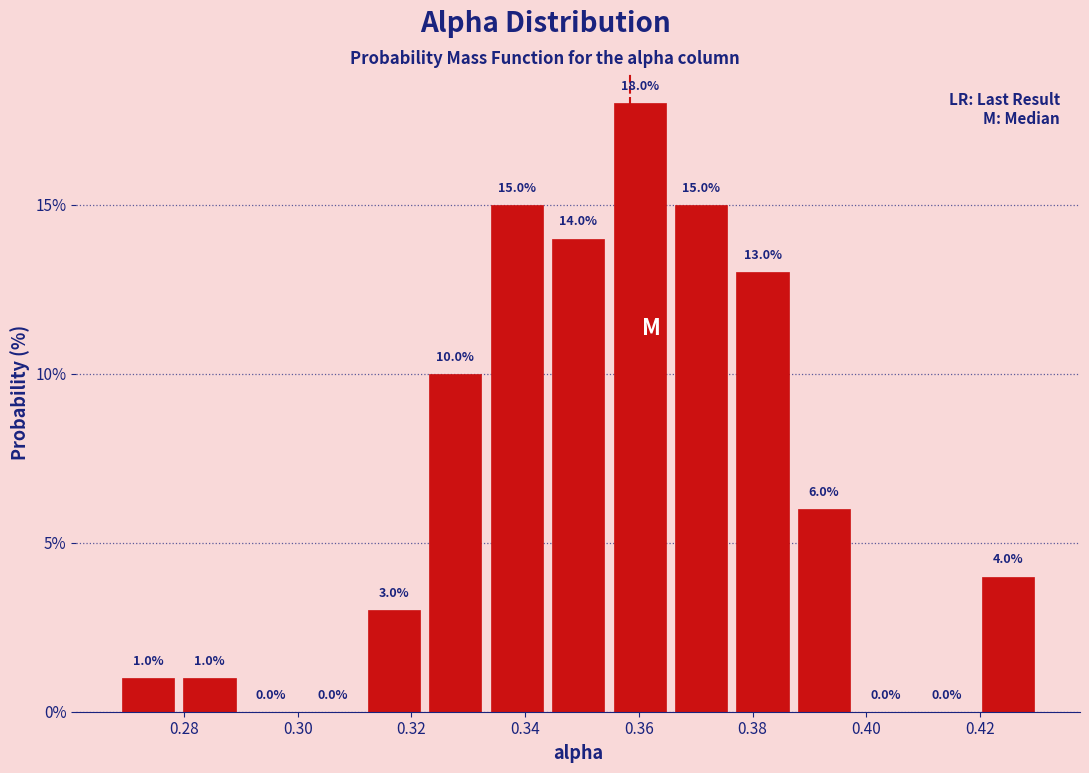

Reading left to right, transcribe this chart: for each bar, give the range it covers on the x-axis and its height. The bar edges are not printed on the chart, so give them approximately, as read against the axis.

0.268 to 0.280: 1.0
0.280 to 0.290: 1.0
0.290 to 0.300: 0.0
0.300 to 0.312: 0.0
0.312 to 0.322: 3.0
0.322 to 0.334: 10.0
0.334 to 0.344: 15.0
0.344 to 0.354: 14.0
0.354 to 0.366: 18.0
0.366 to 0.376: 15.0
0.376 to 0.388: 13.0
0.388 to 0.398: 6.0
0.398 to 0.408: 0.0
0.408 to 0.420: 0.0
0.420 to 0.430: 4.0